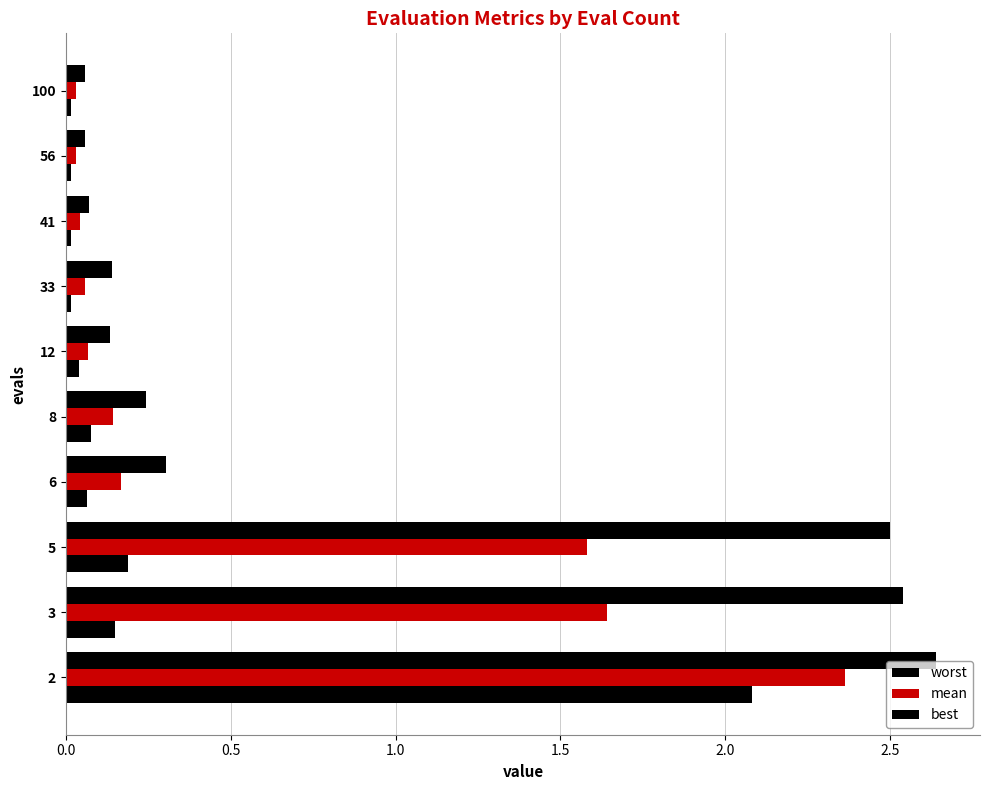

Rank the series by their average value, from highest to lowest.

worst, mean, best